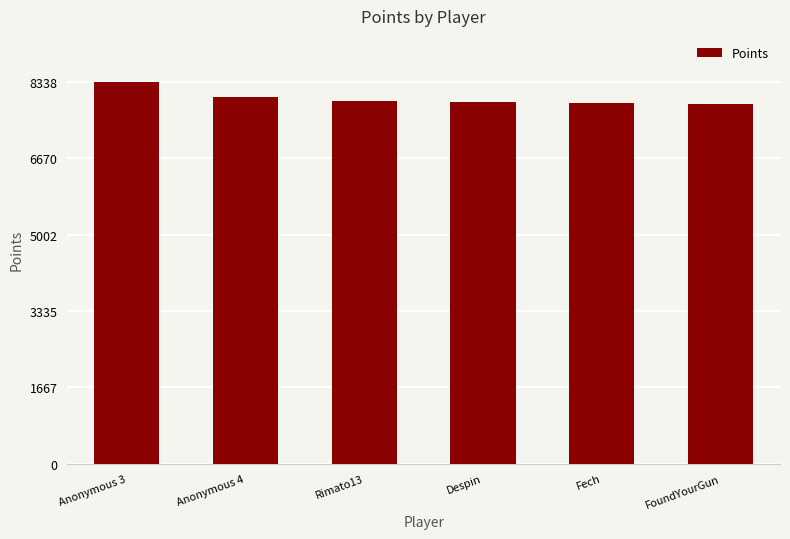

What is the change in value from Anonymous 3 to Anonymous 4?

-339